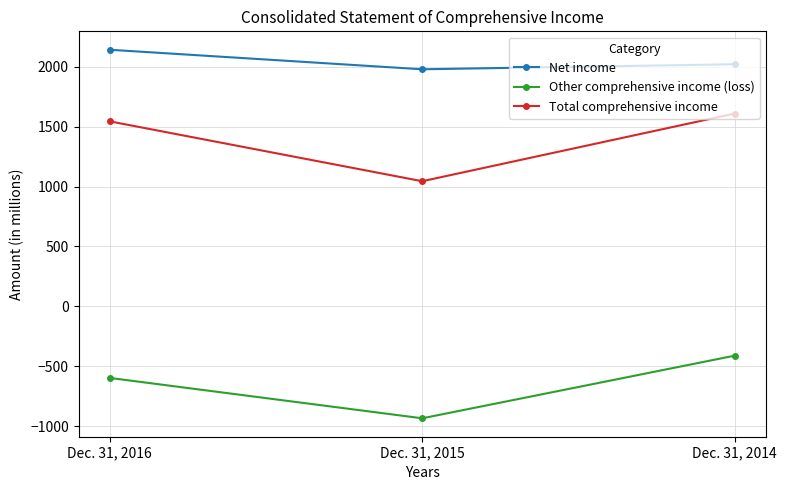

What is the sum of all Total comprehensive income values?

4200